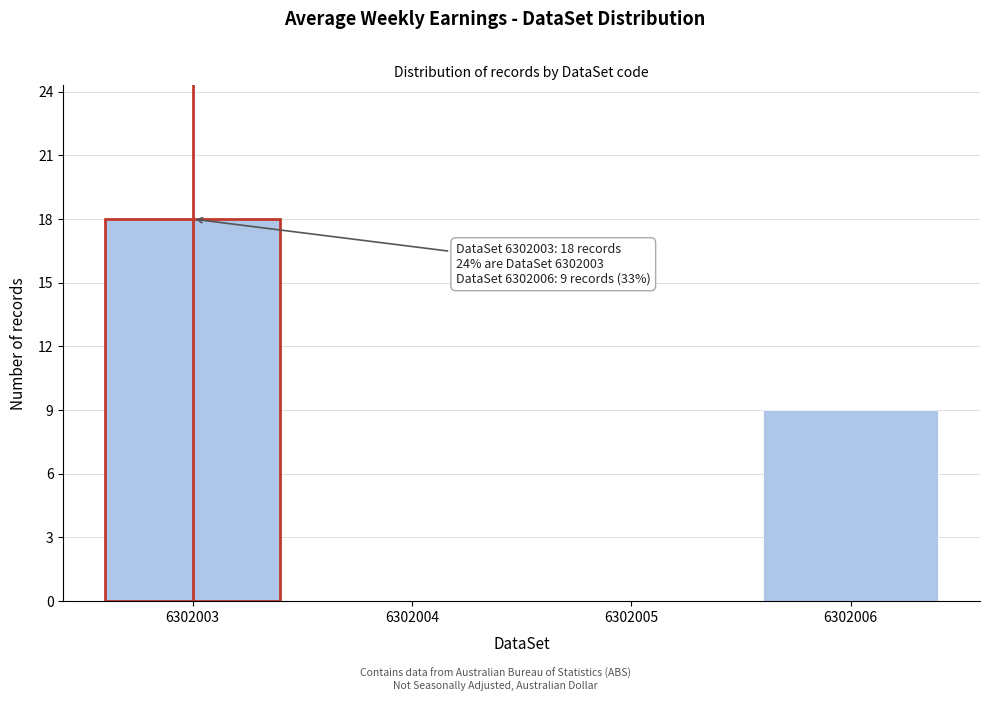

Reading left to right, what are all the values shown in this chart?

6302003=18	6302004=0	6302005=0	6302006=9